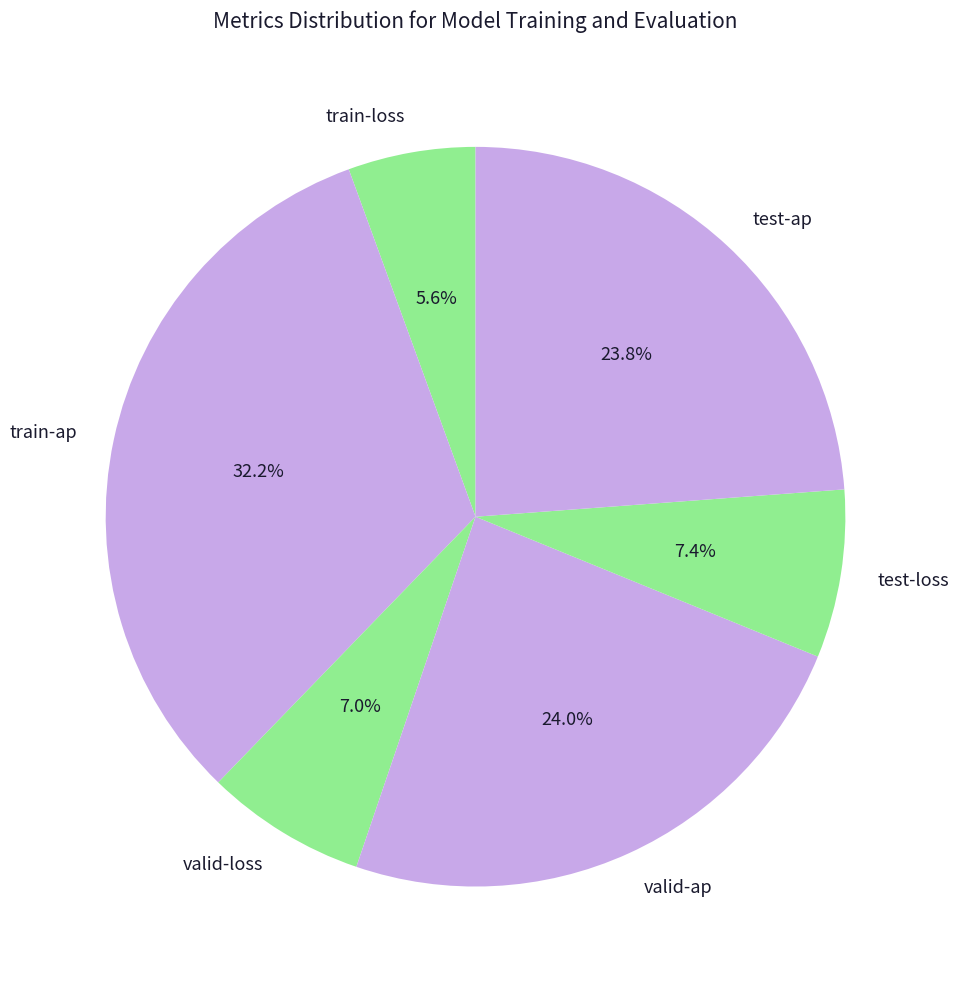

Does test-loss represent more than half of the total?

No